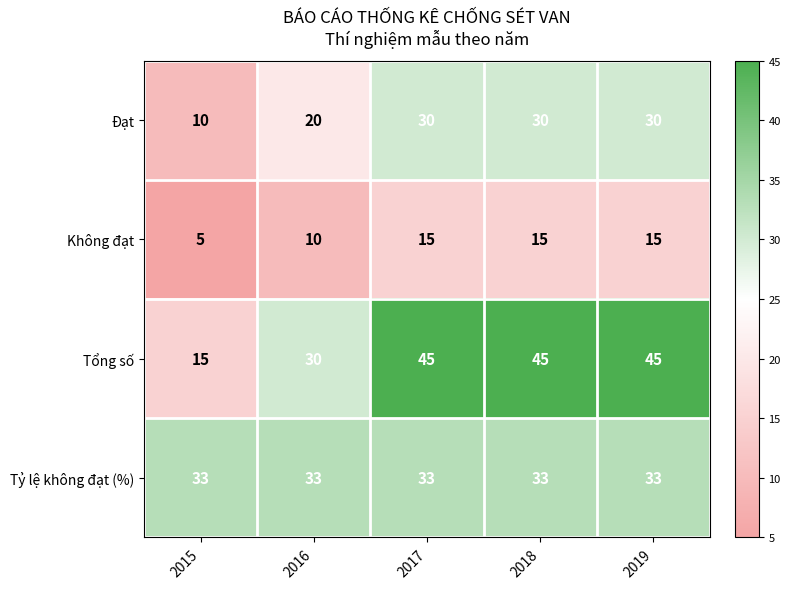

Which series has the largest total across all categories?

Tổng số